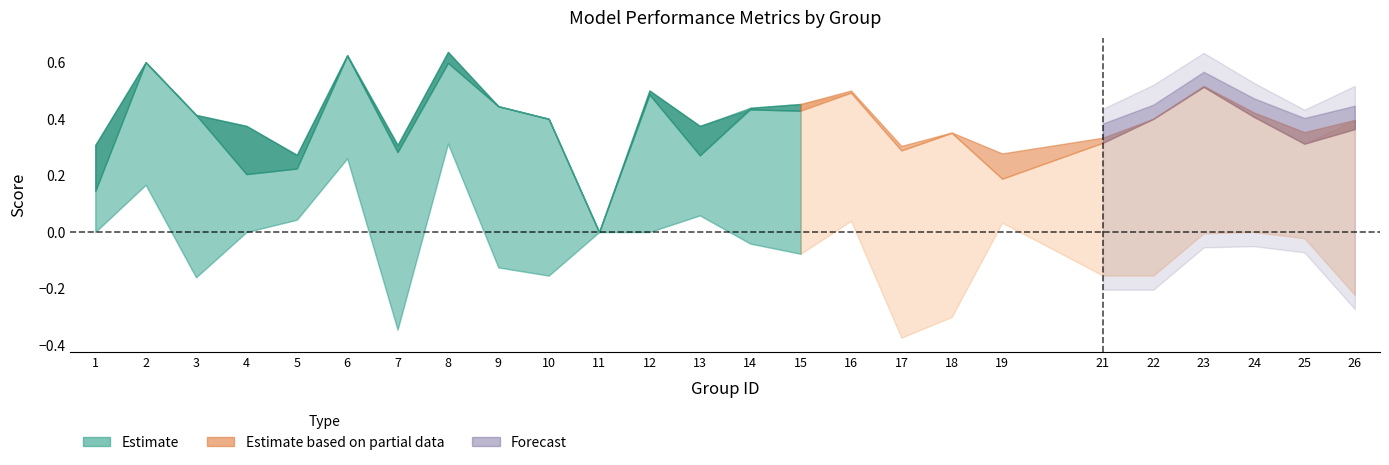

At which category is the sum across all series the highest?

8